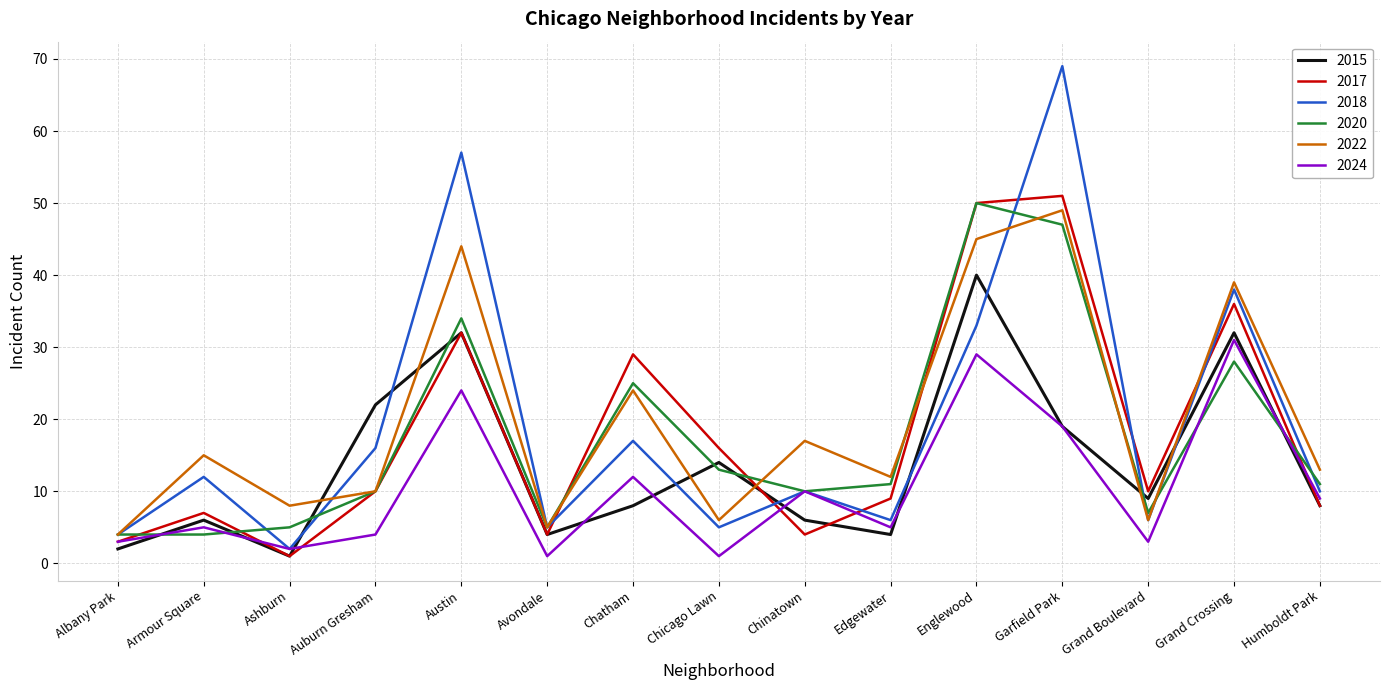

Where is 2015 nearest to the value 20?

Garfield Park